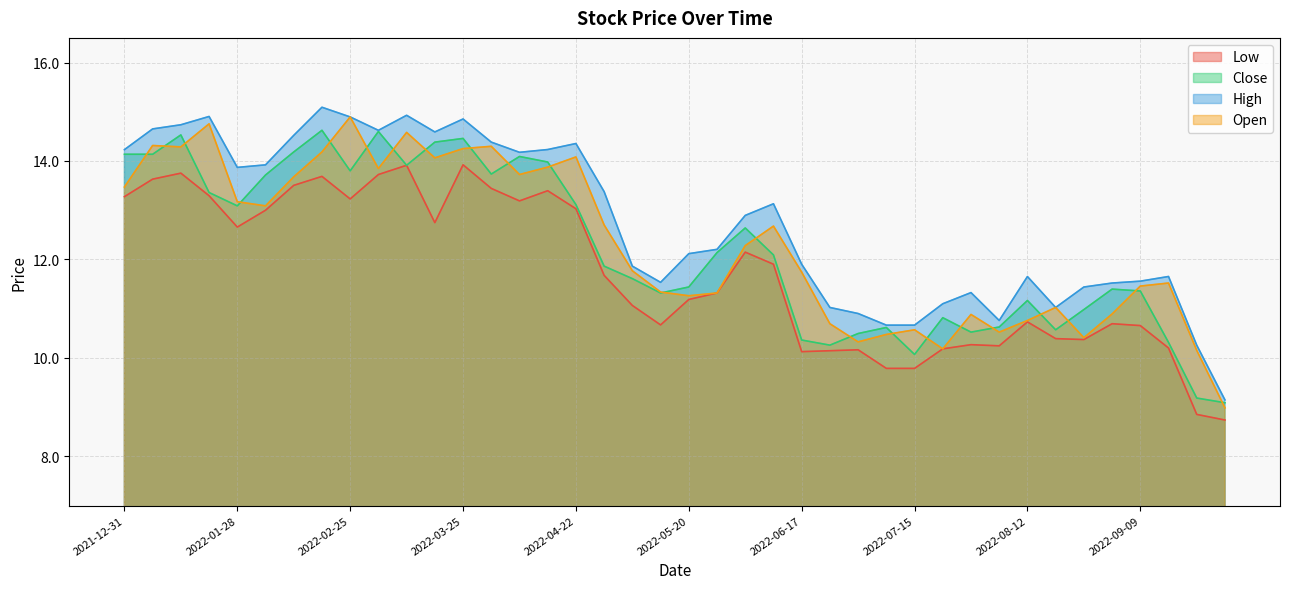

What is the difference between the second highest and second lowest values in the High series?

4.7